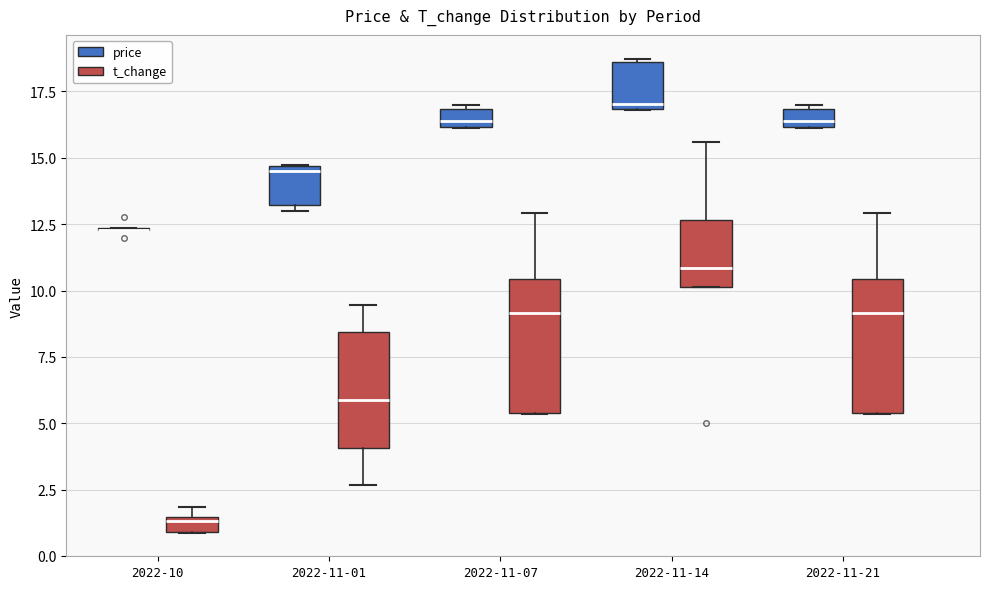

Where is the lower edge of the box for 2022-11-14 (price) on the y-axis? The values are not printed on the chart, so give them approximately, as read against the axis.

17.0